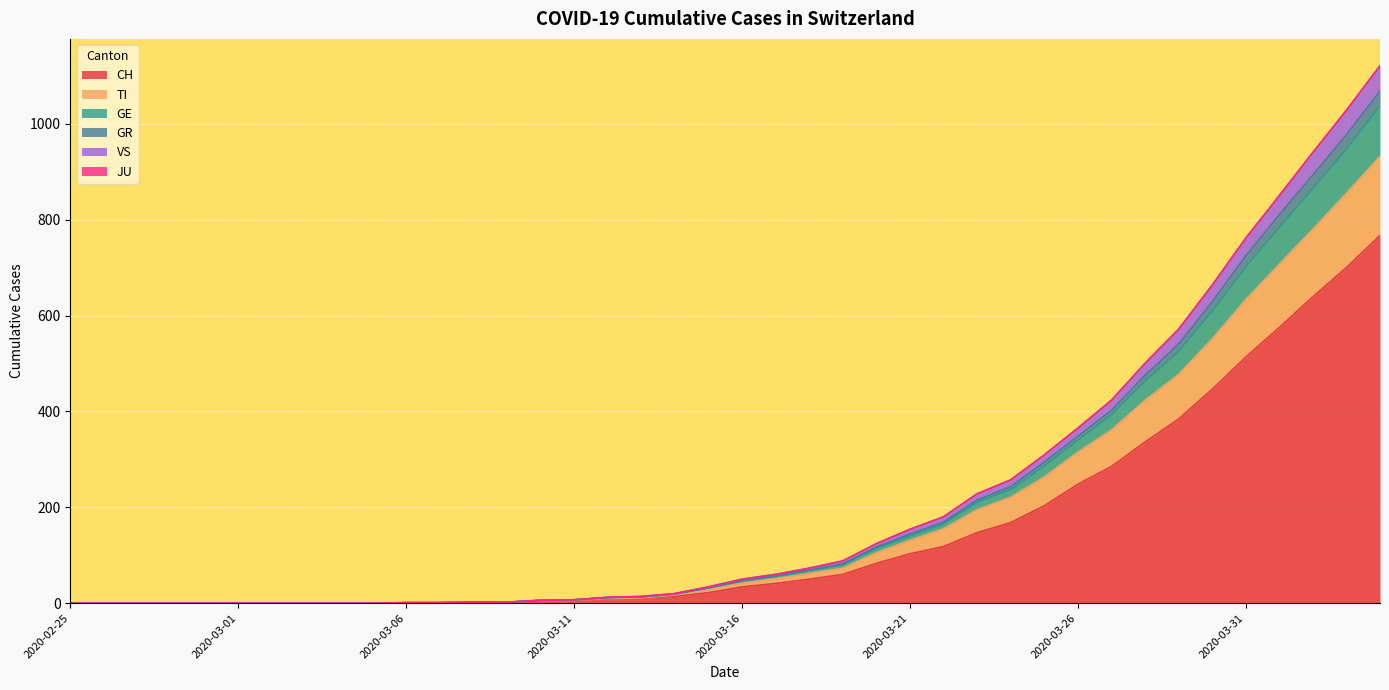

What is the maximum value for CH?

767